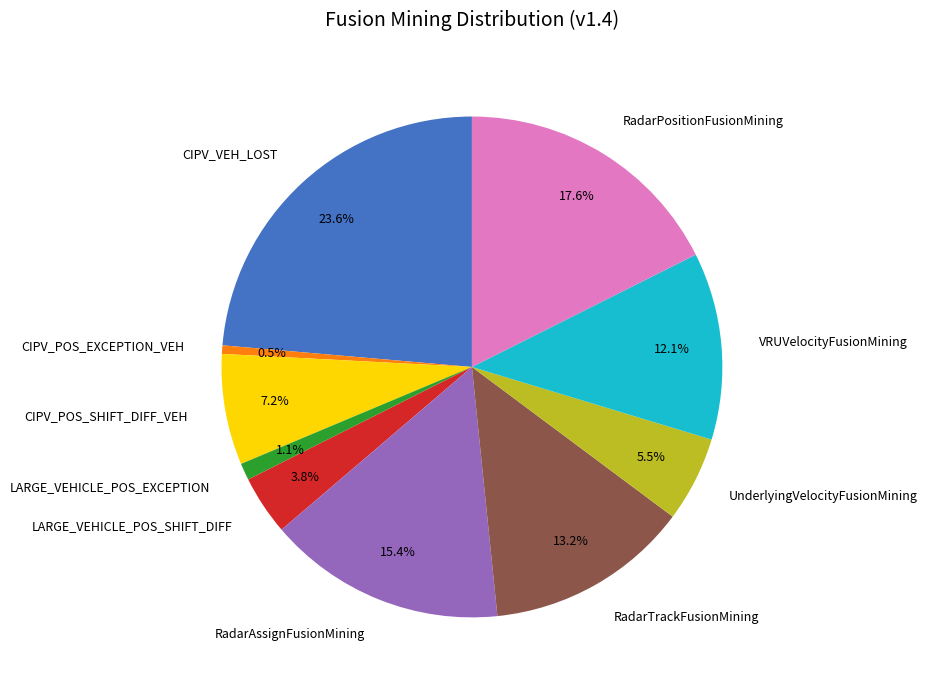

Is it true that LARGE_VEHICLE_POS_EXCEPTION is 9% of the pie?

False